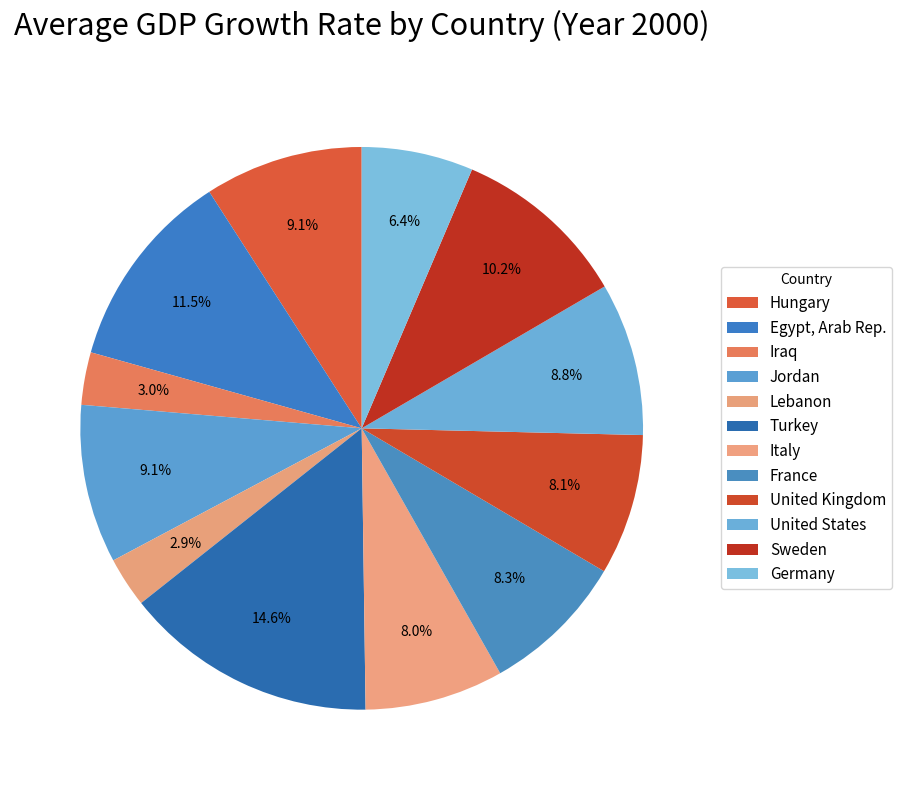

What percentage is the France slice, to the nearest percent?

8%